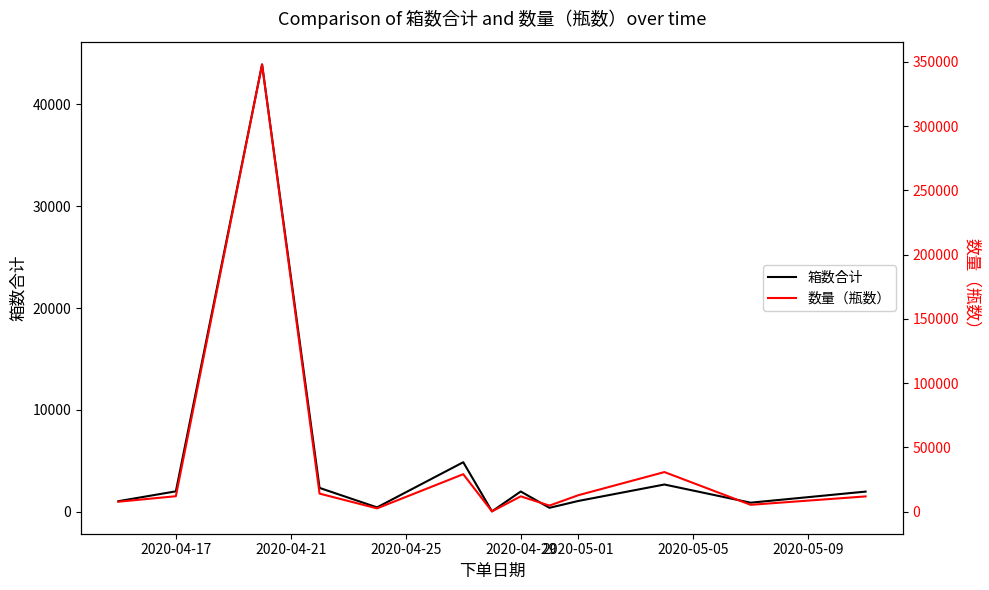

What is the difference between the second highest and second lowest values in the 数量（瓶数） series?

28236